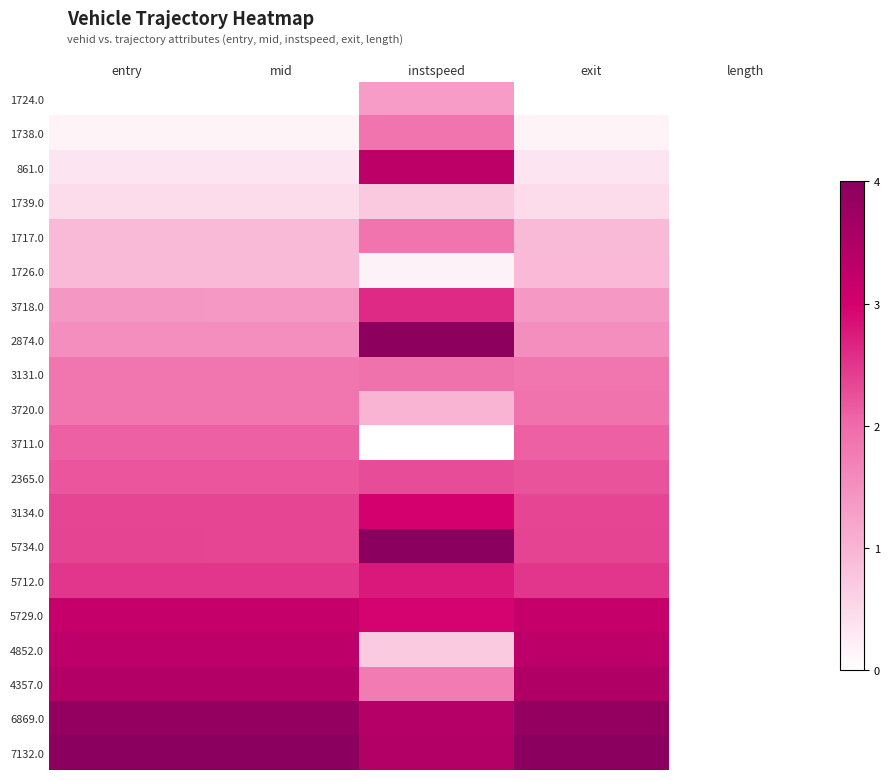

Reading right to left, extract all data points from this chart.

1724.0: length=0.0	exit=0.0	instspeed=0.3	mid=0.0	entry=0.0
1738.0: length=0.0	exit=0.0	instspeed=0.5	mid=0.0	entry=0.0
861.0: length=0.0	exit=0.1	instspeed=0.8	mid=0.1	entry=0.1
1739.0: length=0.0	exit=0.1	instspeed=0.2	mid=0.1	entry=0.1
1717.0: length=0.0	exit=0.2	instspeed=0.5	mid=0.2	entry=0.2
1726.0: length=0.0	exit=0.2	instspeed=0.0	mid=0.2	entry=0.2
3718.0: length=0.0	exit=0.3	instspeed=0.7	mid=0.3	entry=0.3
2874.0: length=0.0	exit=0.4	instspeed=1.0	mid=0.4	entry=0.4
3131.0: length=0.0	exit=0.5	instspeed=0.5	mid=0.5	entry=0.5
3720.0: length=0.0	exit=0.5	instspeed=0.2	mid=0.5	entry=0.5
3711.0: length=0.0	exit=0.5	instspeed=0.0	mid=0.5	entry=0.5
2365.0: length=0.0	exit=0.6	instspeed=0.6	mid=0.6	entry=0.6
3134.0: length=0.0	exit=0.6	instspeed=0.8	mid=0.6	entry=0.6
5734.0: length=0.0	exit=0.6	instspeed=1.0	mid=0.6	entry=0.6
5712.0: length=0.0	exit=0.6	instspeed=0.7	mid=0.6	entry=0.6
5729.0: length=0.0	exit=0.8	instspeed=0.7	mid=0.8	entry=0.8
4852.0: length=0.0	exit=0.8	instspeed=0.2	mid=0.8	entry=0.8
4357.0: length=0.0	exit=0.9	instspeed=0.4	mid=0.9	entry=0.9
6869.0: length=0.0	exit=1.0	instspeed=0.9	mid=1.0	entry=1.0
7132.0: length=0.0	exit=1.0	instspeed=0.9	mid=1.0	entry=1.0